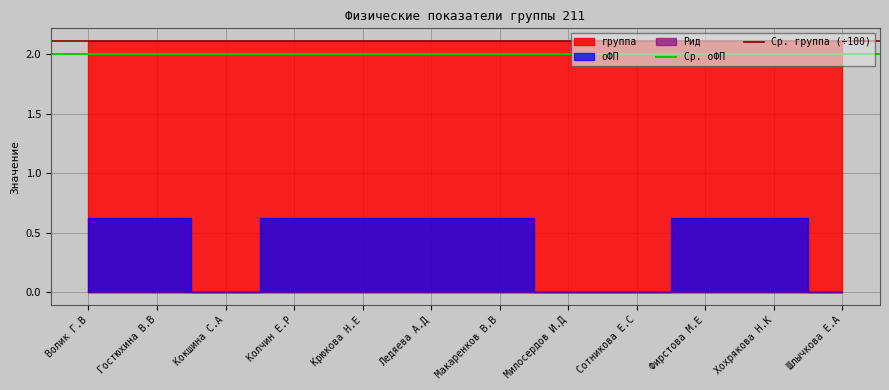

Is it true that Ср. группа (÷100) equals 2.1 at Волик Г.В?

True